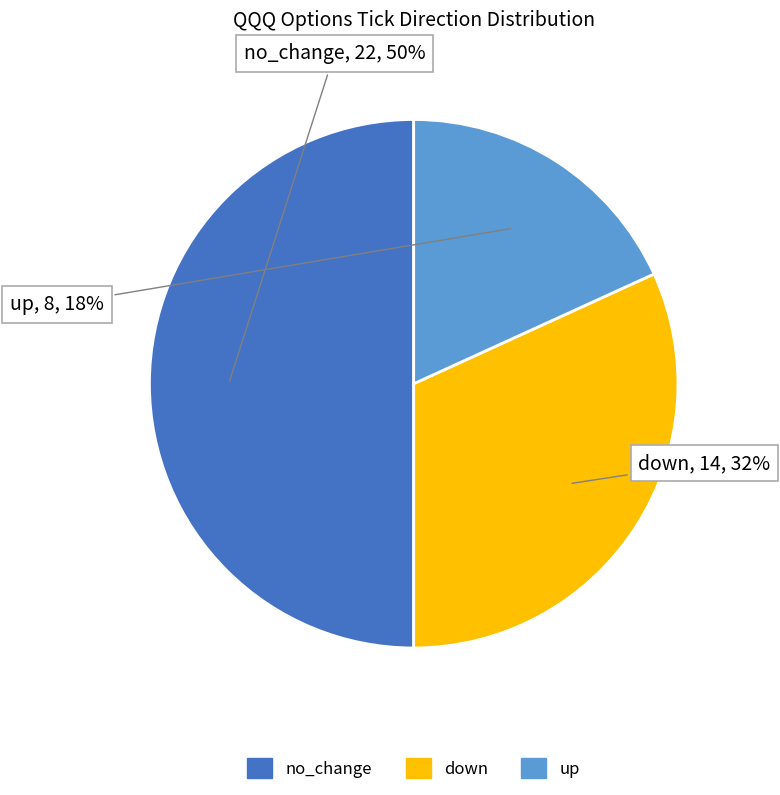

Does down account for over 50% of the chart?

No